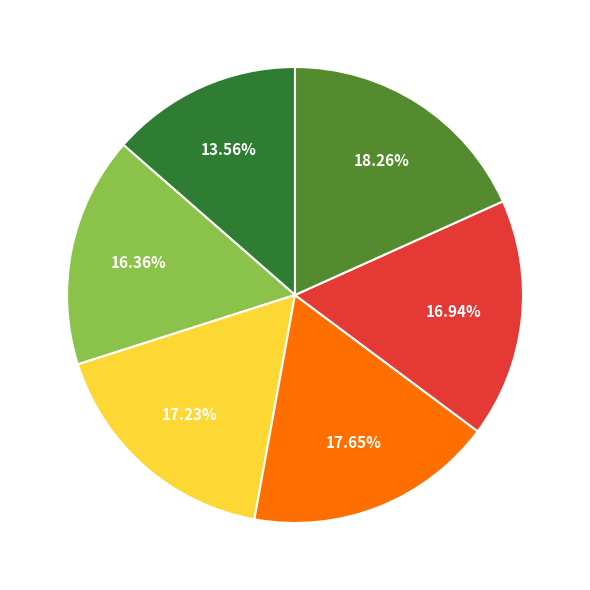

Does any single category account for the majority?

No